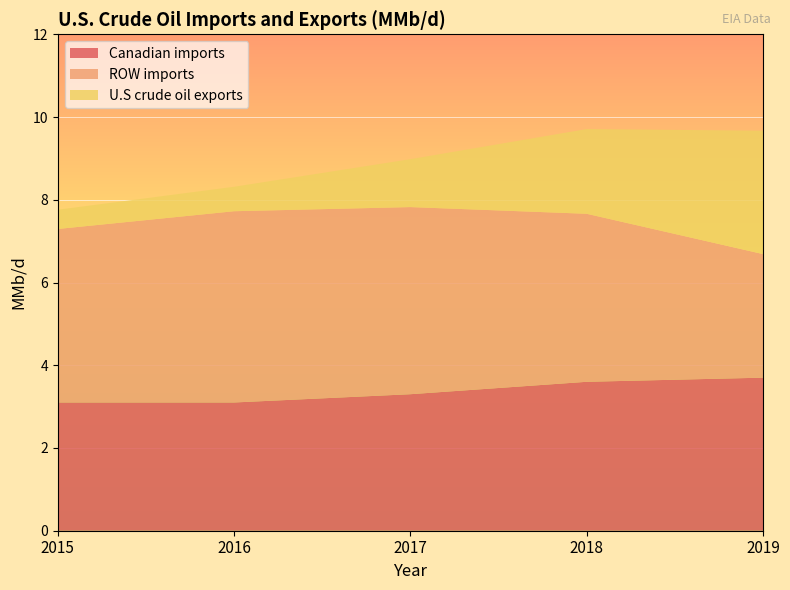

Reading left to right, what are all the values shown in this chart?

Canadian imports: 2015=3.1	2016=3.1	2017=3.3	2018=3.6	2019=3.7
ROW imports: 2015=4.2	2016=4.6	2017=4.5	2018=4.1	2019=3.0
U.S crude oil exports: 2015=0.5	2016=0.6	2017=1.2	2018=2.0	2019=3.0